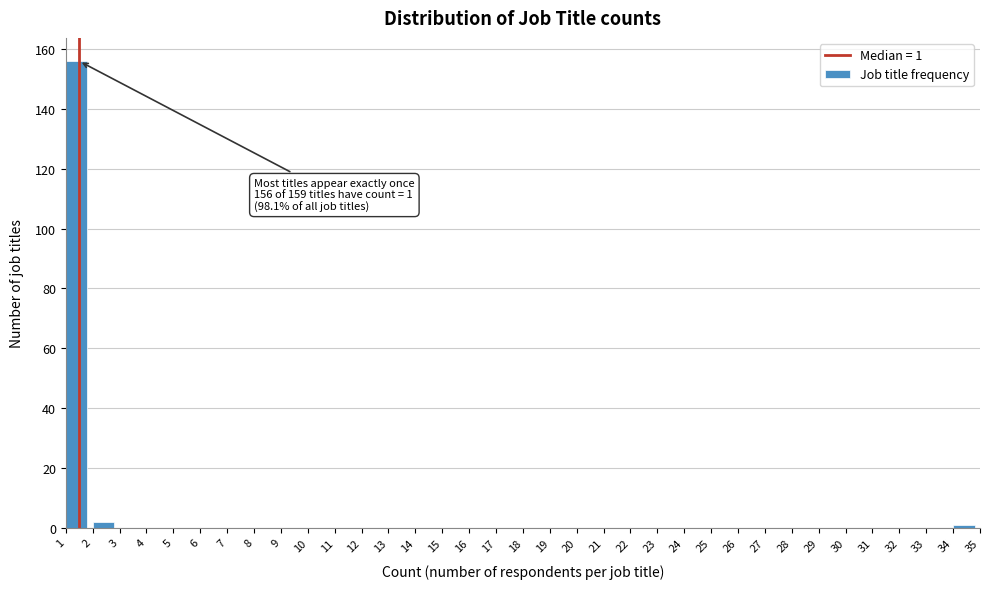

Which range on the x-axis has the tallest bar?

1 to 2